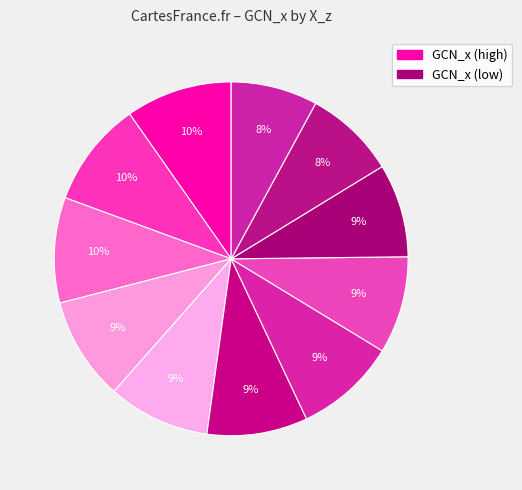

How many slices are in this pie chart?

11